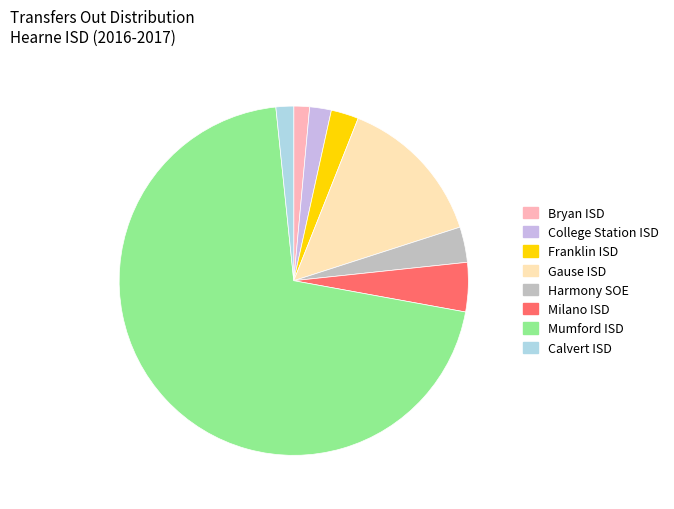

Is there any slice that represents more than half of the pie?

Yes